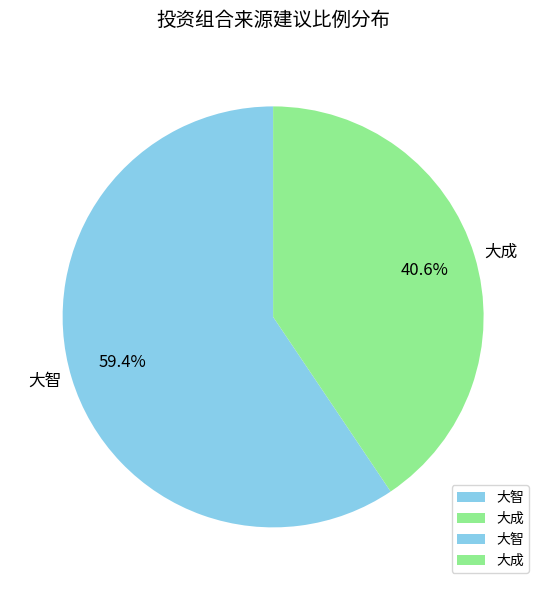

Rank the categories by value from lowest to highest.

大成, 大智